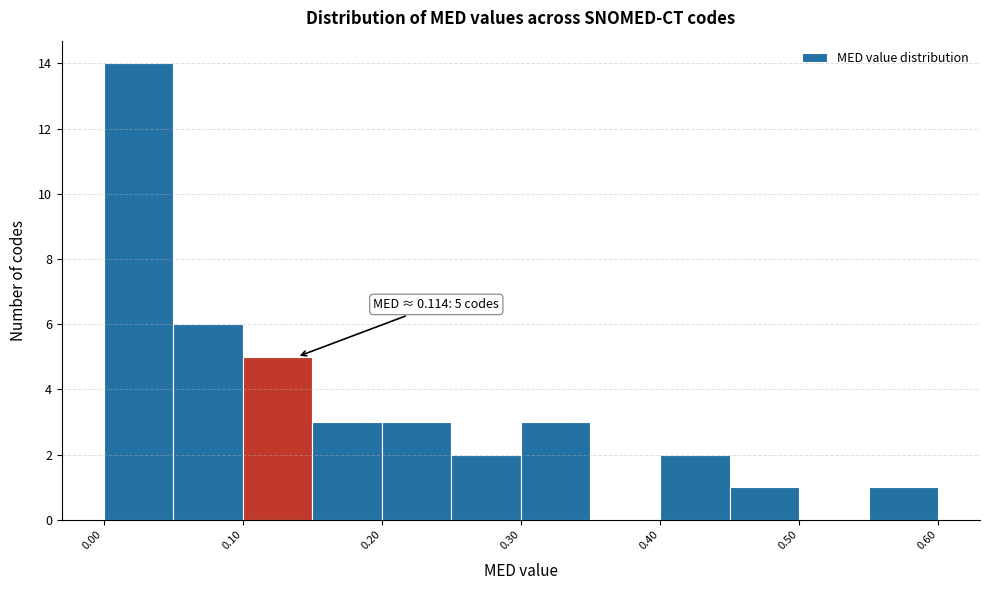

Over which range of the x-axis is the bar tallest?

0.00 to 0.05